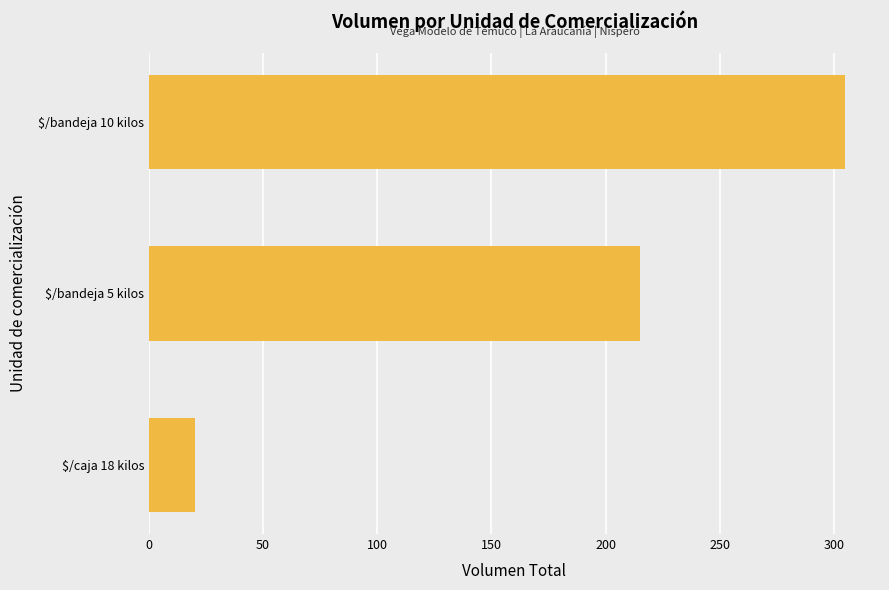

Does the chart contain stacked bars?

No